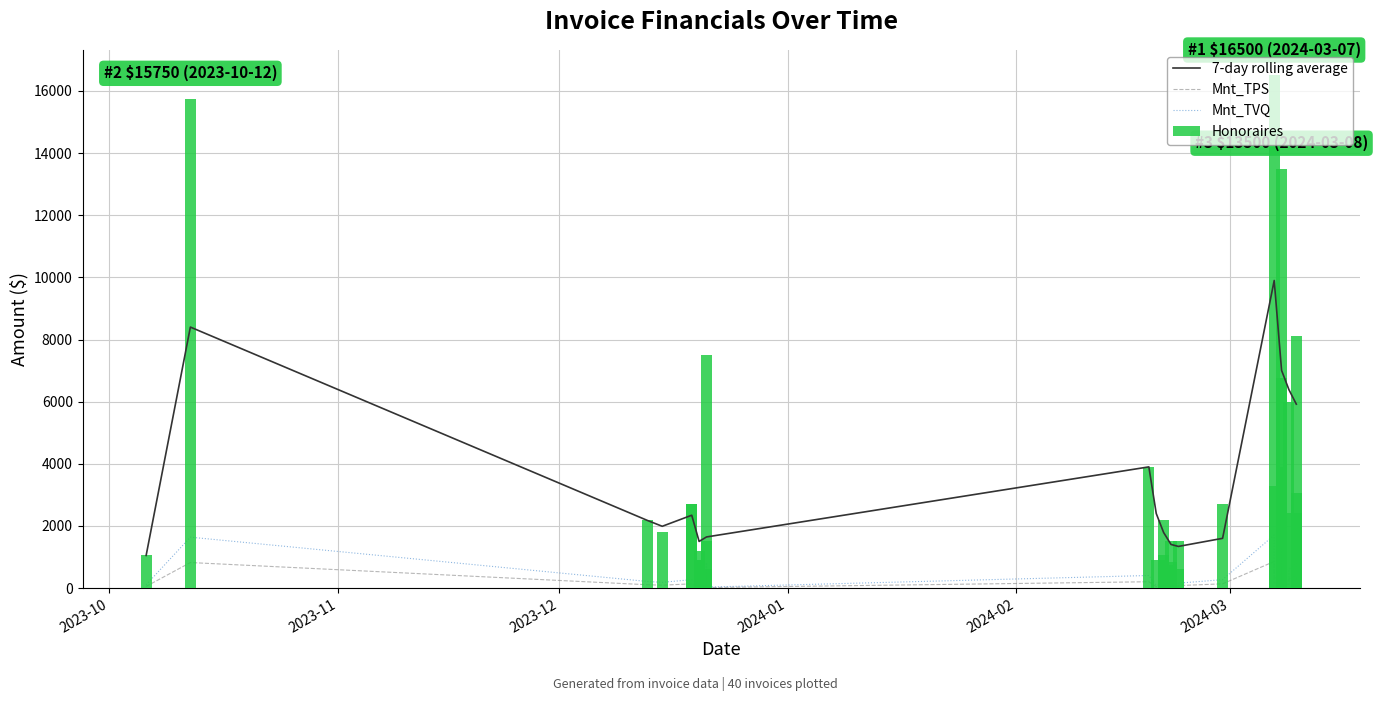

How many data points in Honoraires are above 2100?

19